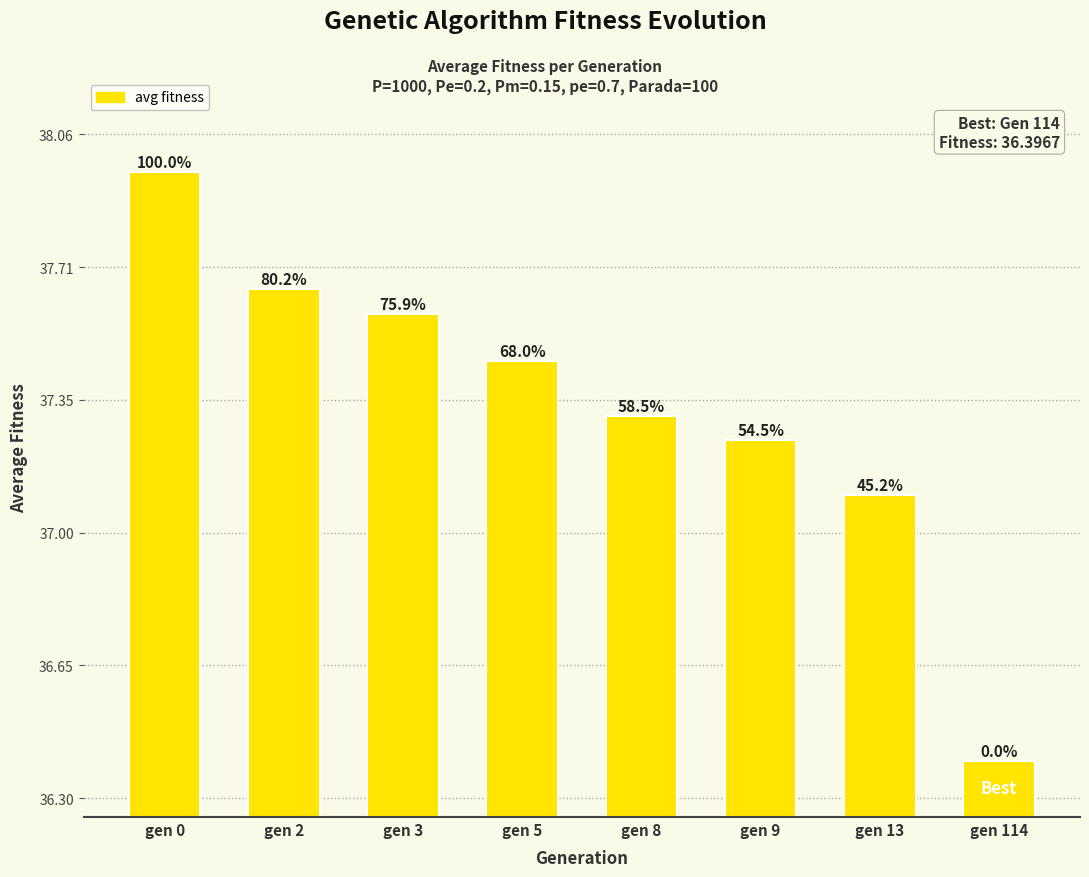

The chart shows a value of 10.4 at gen 114. True or false?

False